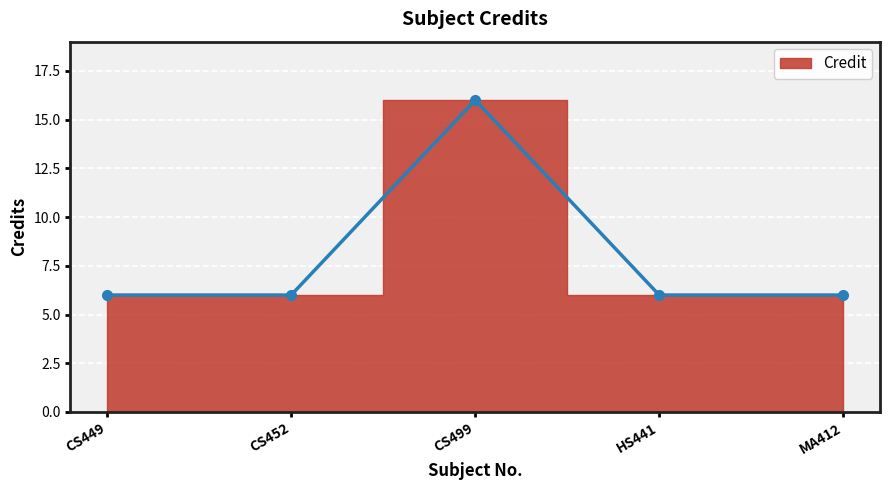

Rank the categories by value from lowest to highest.

CS449, CS452, HS441, MA412, CS499